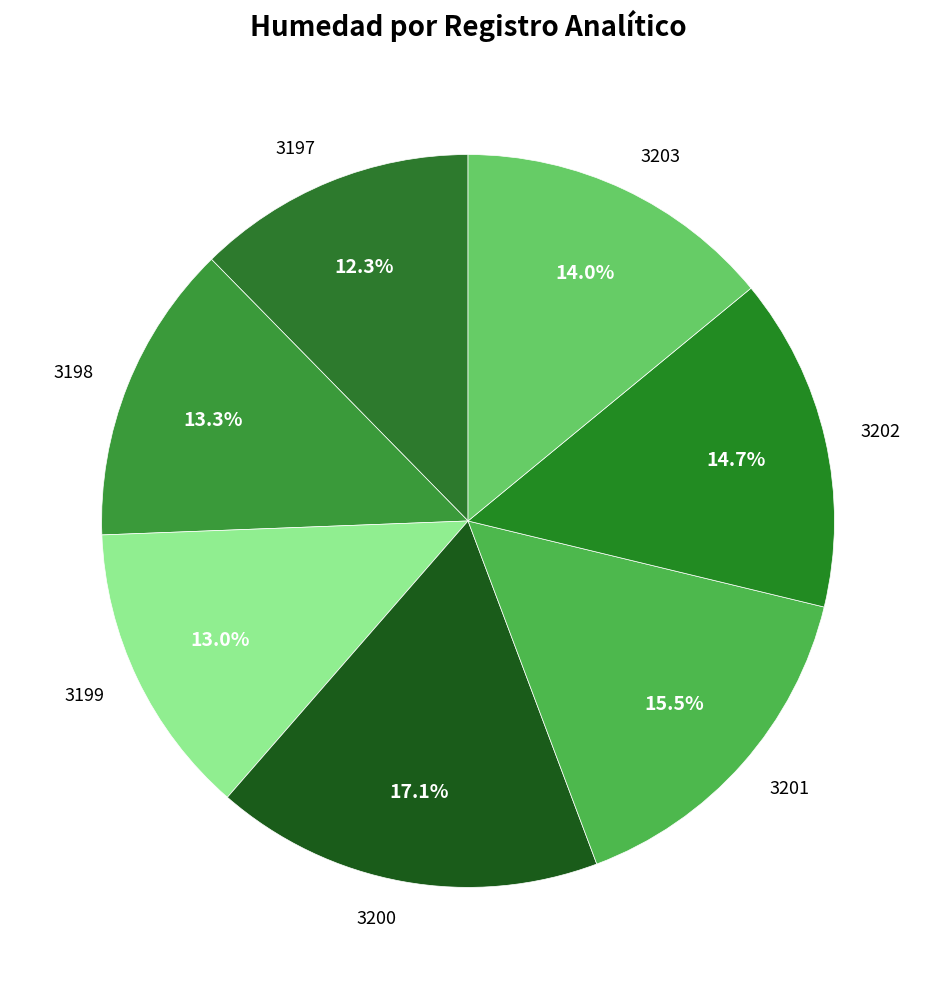

Approximately how many times larger is the value at 3201 compared to 3202?

1.1